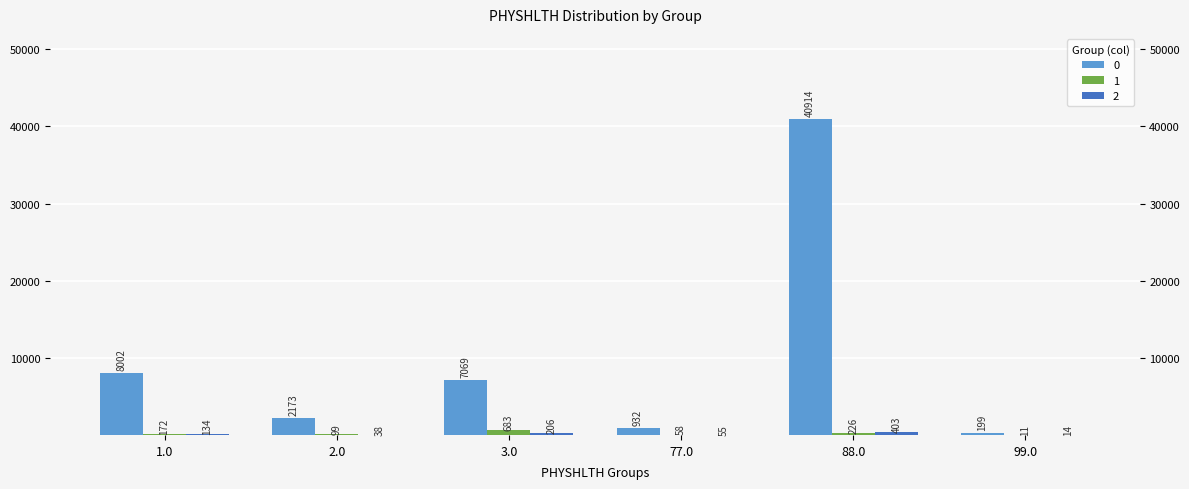

What is the minimum value for 1?

11